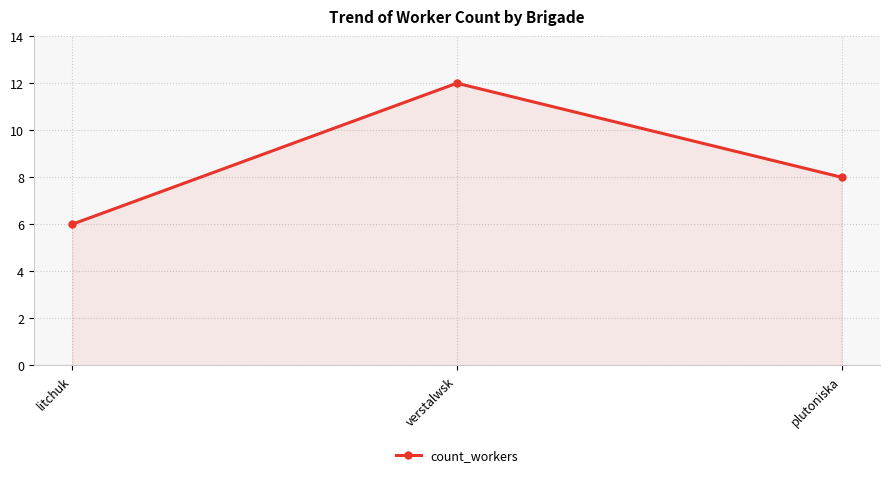

List the labels in order of value, largest first.

verstalwsk, plutoniska, litchuk